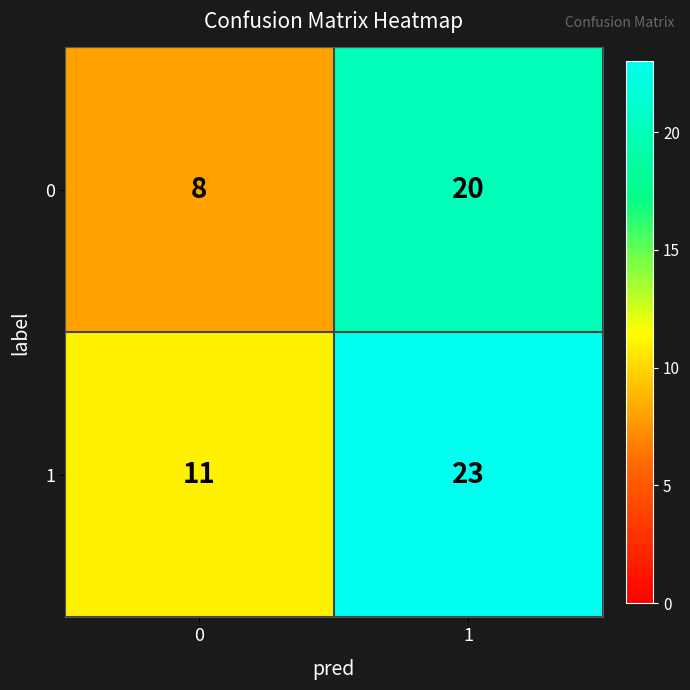

What is the minimum value for 1?

11